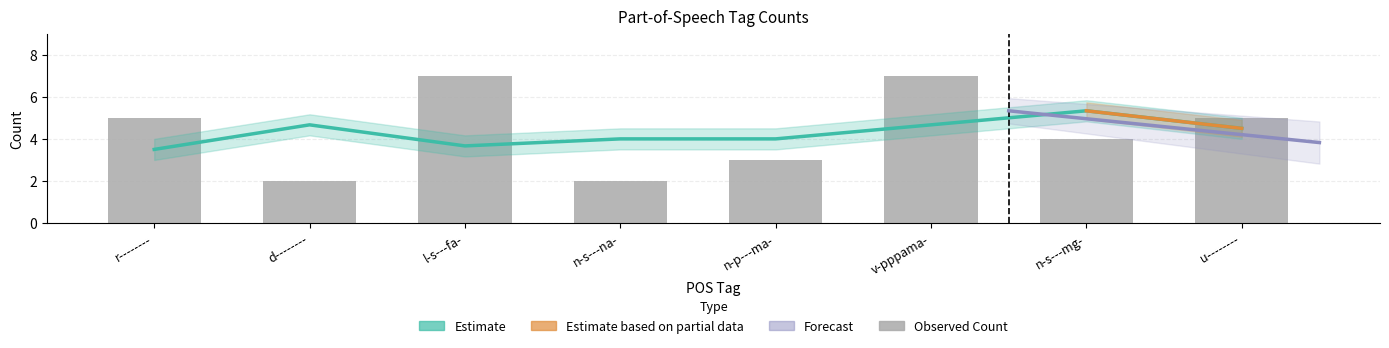

Which category has the highest value across all series?

l-s---fa-